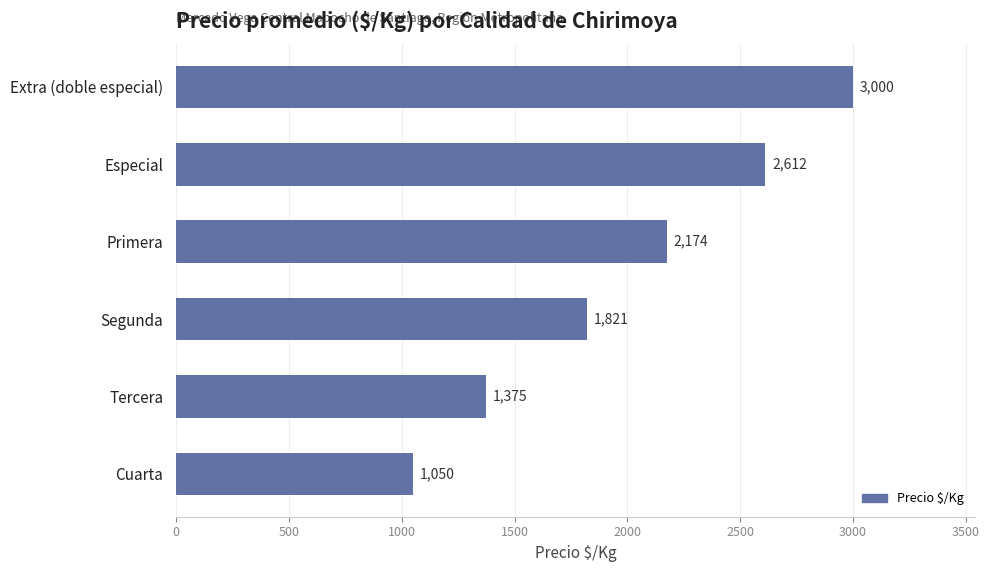

Where is the data nearest to the value 2025?

Primera